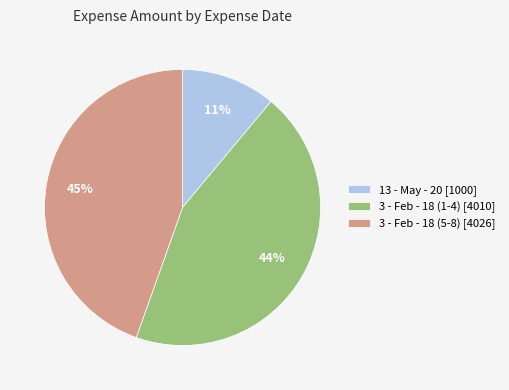

Is the sum of 13 - May - 20 [1000] and 3 - Feb - 18 (1-4) [4010] greater than half?

Yes